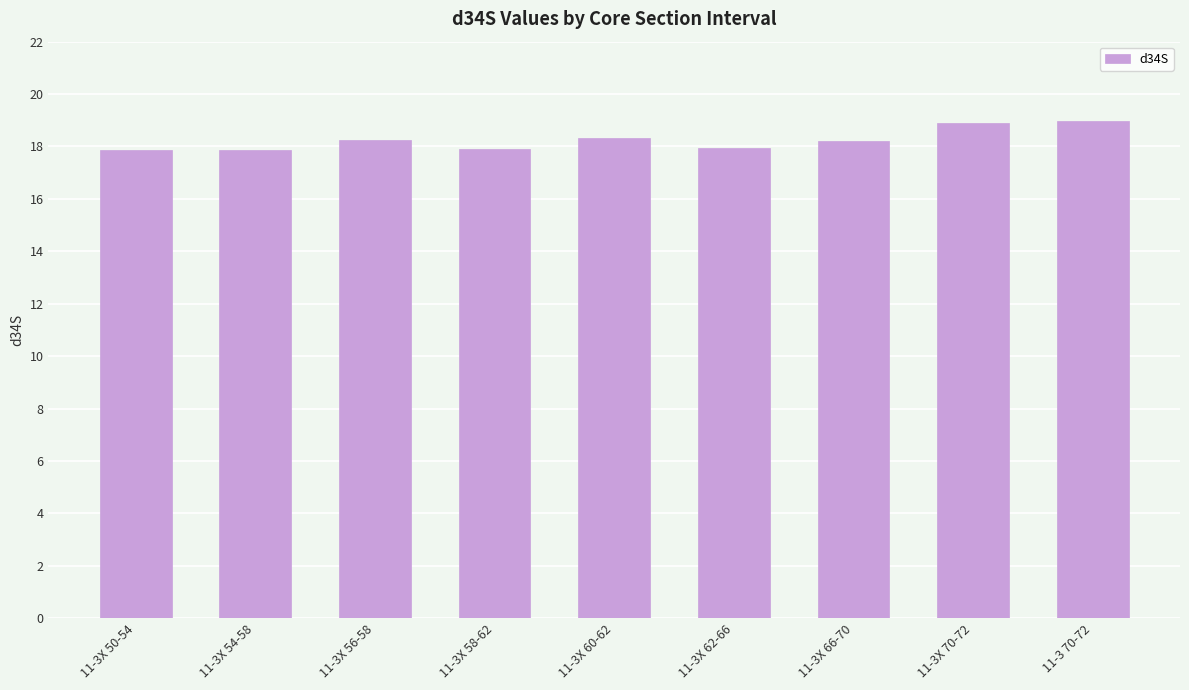

True or false: the data shows 18.2 at 11-3X 66-70.

True